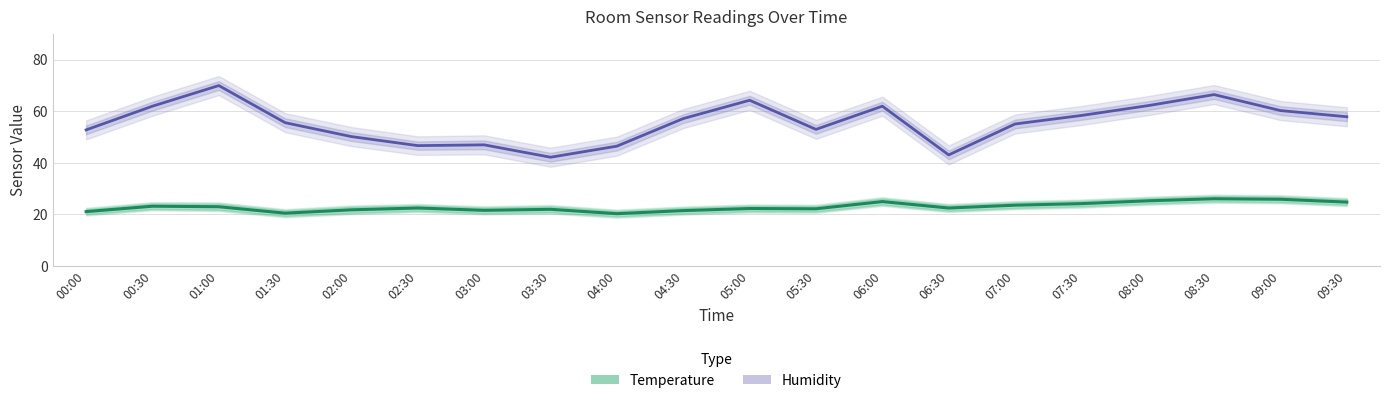

The value of Humidity at 08:30 is 66.4. True or false?

True